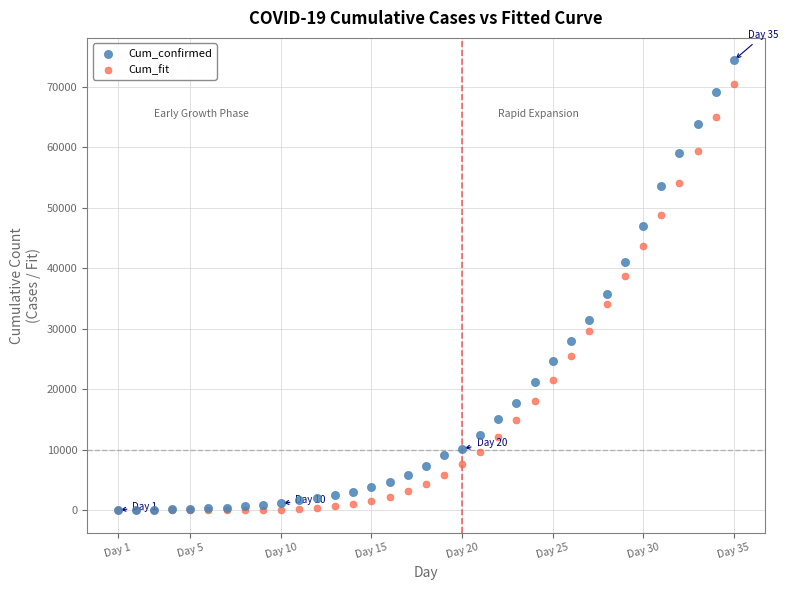

Which series contains the highest Y value?

Cum_confirmed